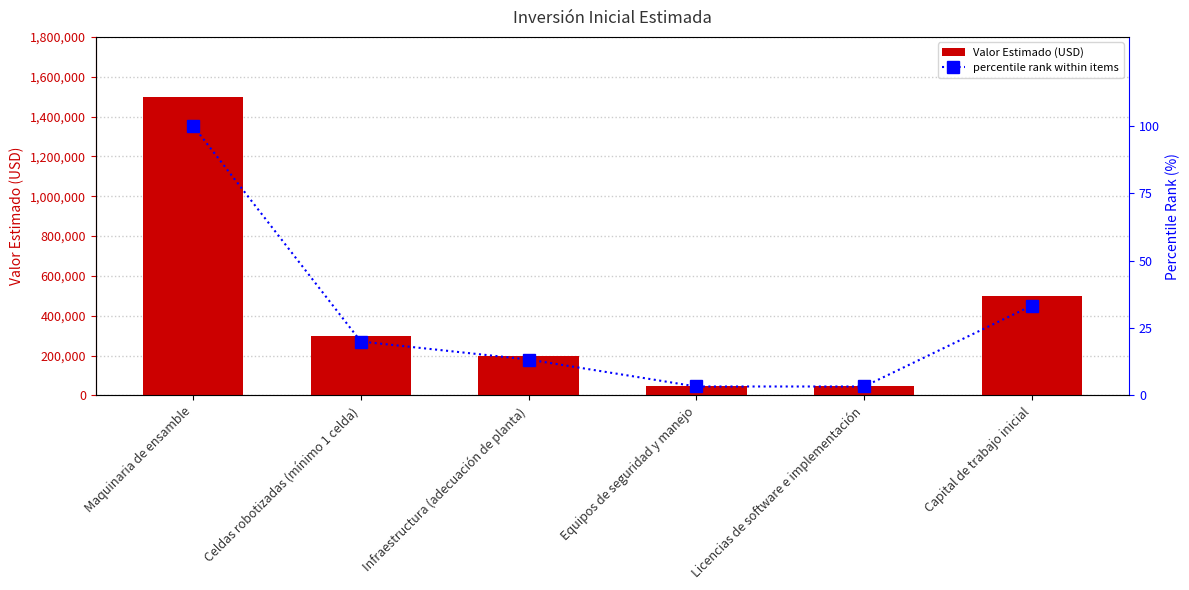

What is the difference between the maximum and minimum values in the percentile rank within items series?

96.7